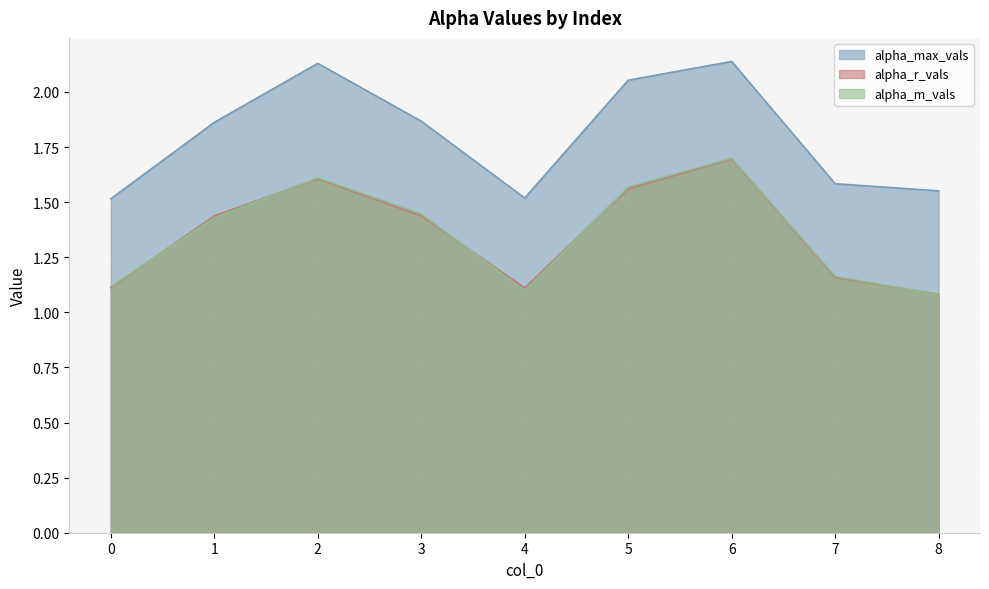

Between 6 and 3, which is larger?

6